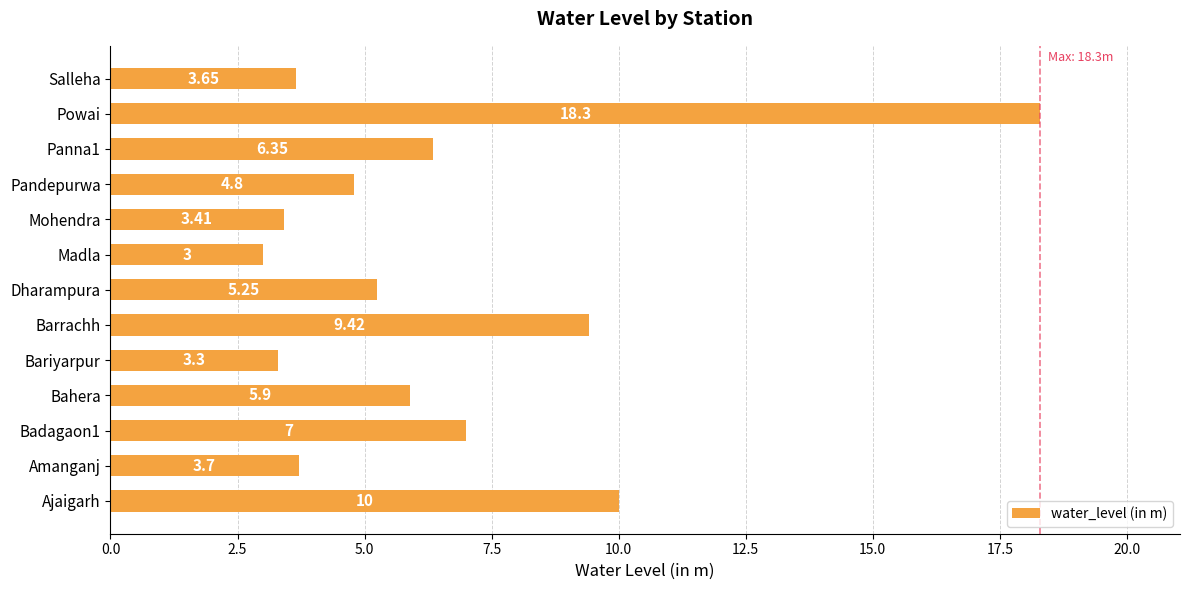

At which label is the value closest to 10?

Ajaigarh